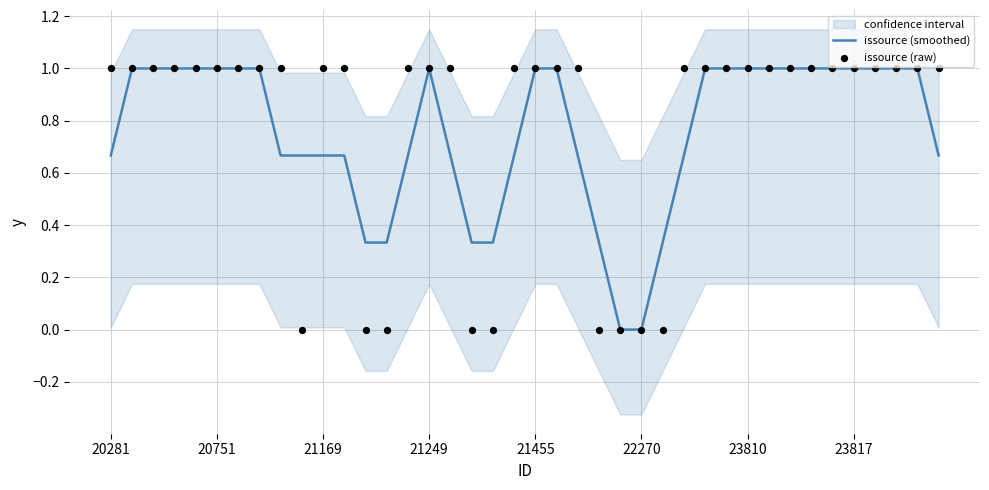

What are all the series names shown in the legend?

issource (smoothed), issource (raw)